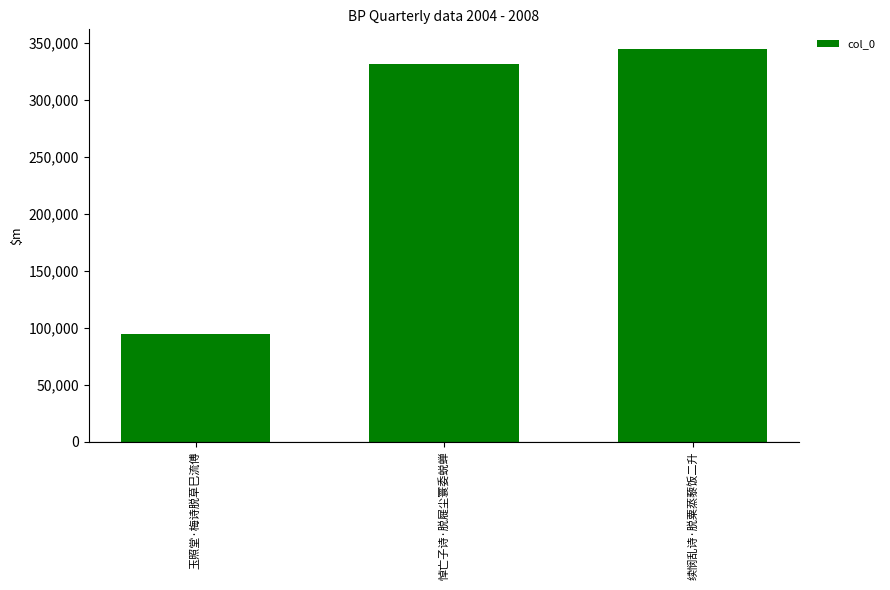

What is the average value?

256760